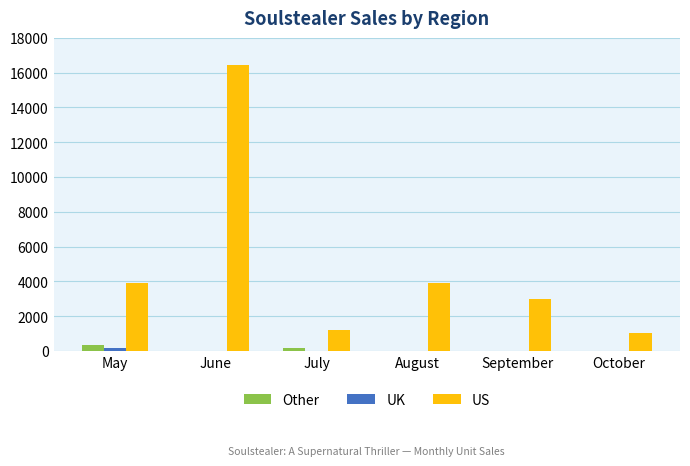

Read the US value at July, to the nearest 10.

1220